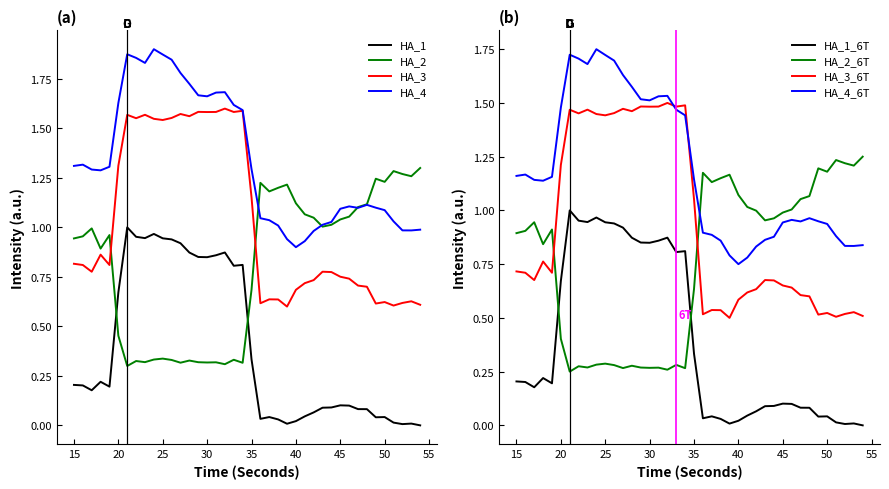

True or false: HA_3 and HA_1 cross at least once.

False